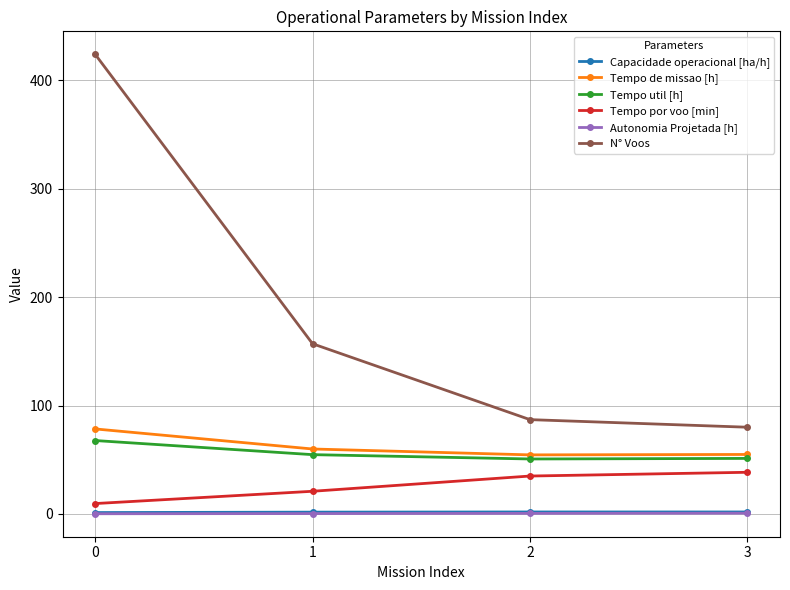

What is the sum of all Tempo por voo [min] values?

103.9